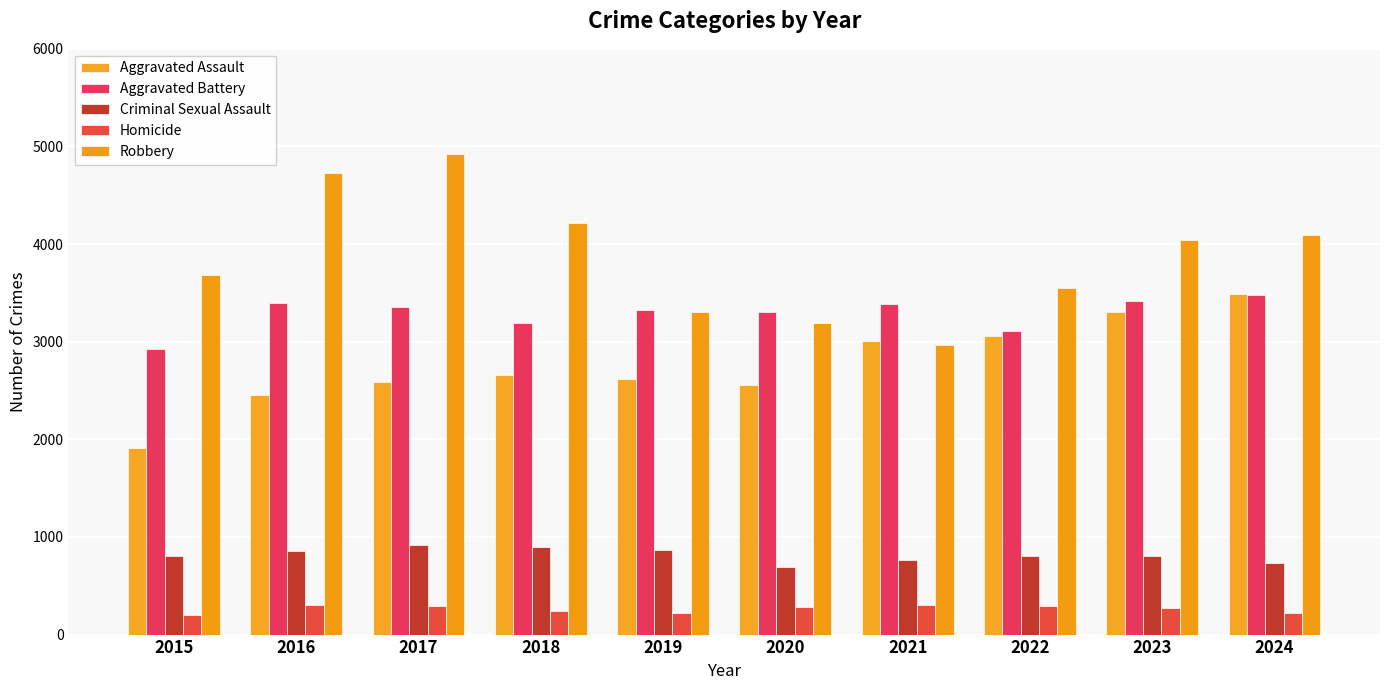

Count the number of categories in the chart.

10